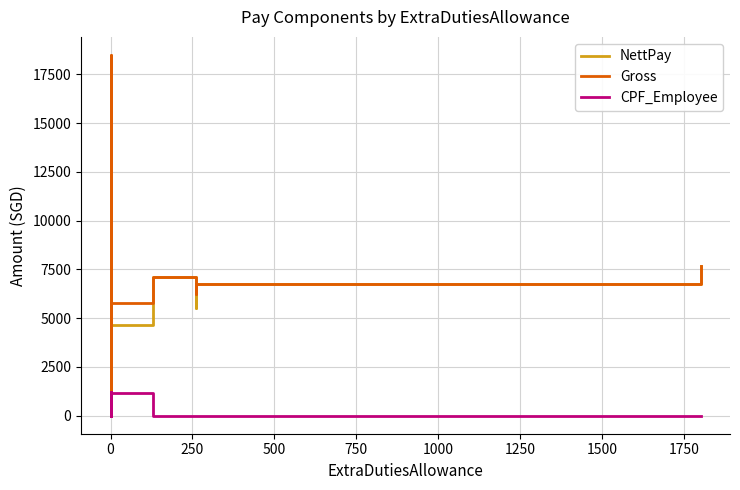

Reading left to right, extract all data points from this chart.

NettPay: 5220	3998	7717	3300	5961	6391	6180	5991	2039	5991	7300	6291	4370	5000	5000	6000	6900	5300	5300	3760	4071	7797	7291	4524	6391	6991	4750	6791	7100	7300	2900	7297	5798	7100	959	4640	7130	5531	6751	7688
Gross: 6000	5000	8500	3300	6300	6400	6900	6000	2550	6000	7300	6300	4600	6200	6200	6000	6900	18500	6500	4700	5100	9000	7300	4900	6400	7000	5000	6800	7100	7300	2900	8500	7000	7100	960	5800	7130	6260	6760	7700
CPF_Employee: 780	1000	780	0	0	0	0	0	510	0	0	0	230	1200	1200	0	0	1200	1200	940	1020	1200	0	367	0	0	250	0	0	0	0	1200	1200	0	0	1160	0	0	0	0